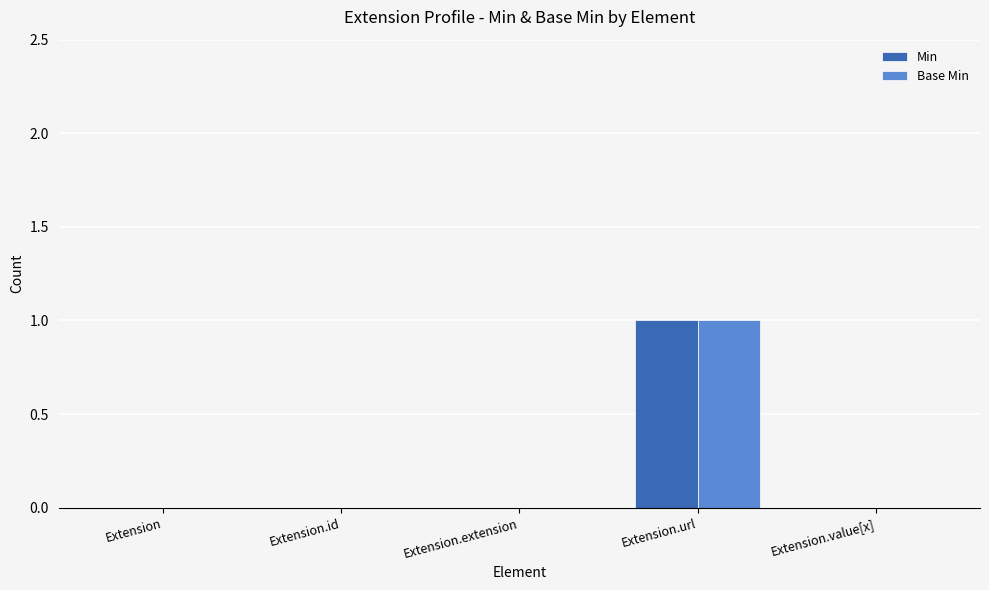

Which category has the highest value in the Min series?

Extension.url